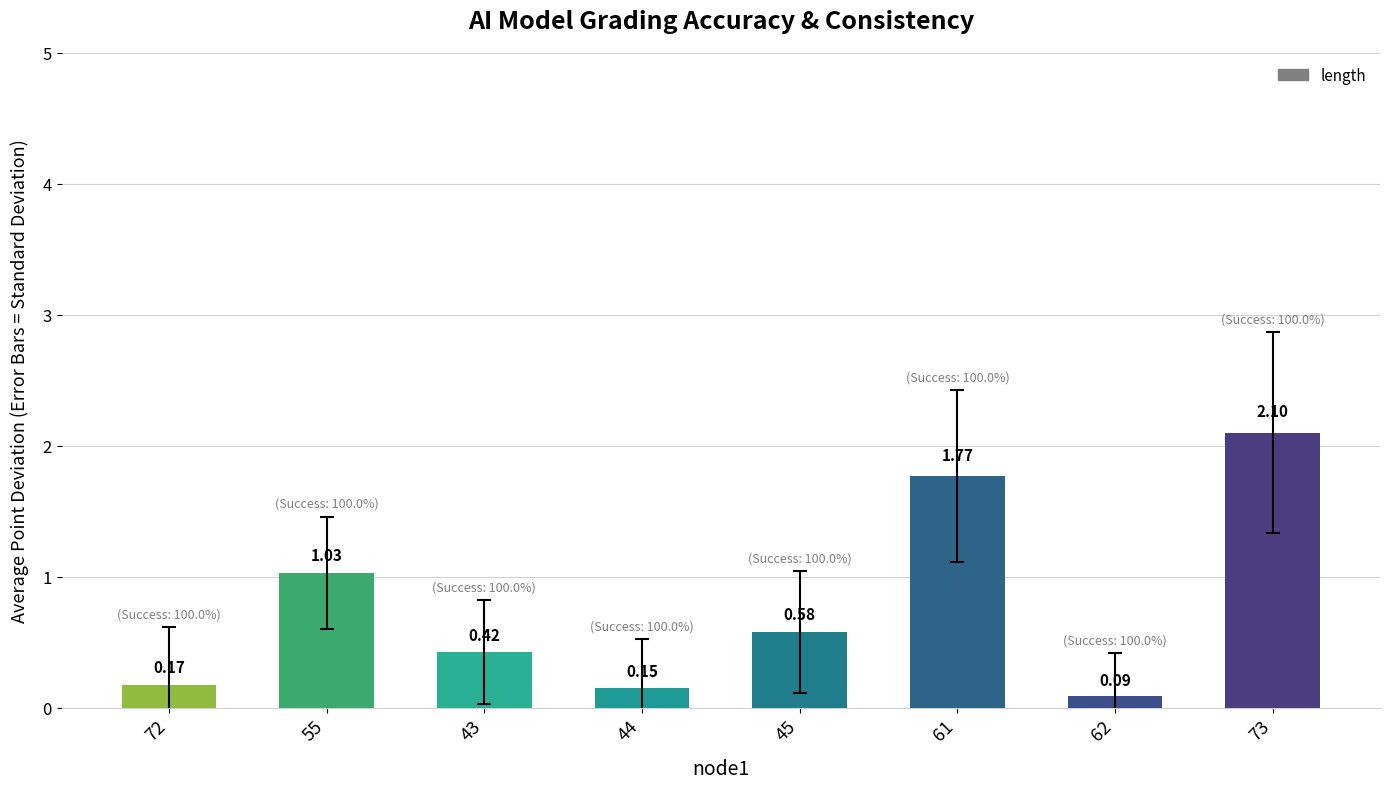

What is the difference between the second highest and second lowest values?

1.6